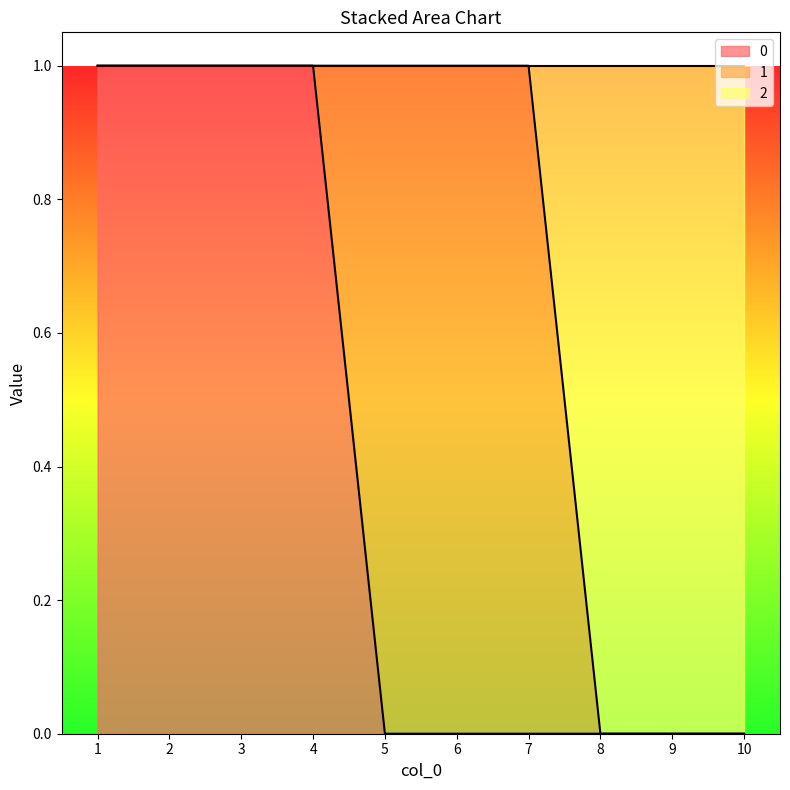

What is the difference between the highest and lowest values at 7?

1